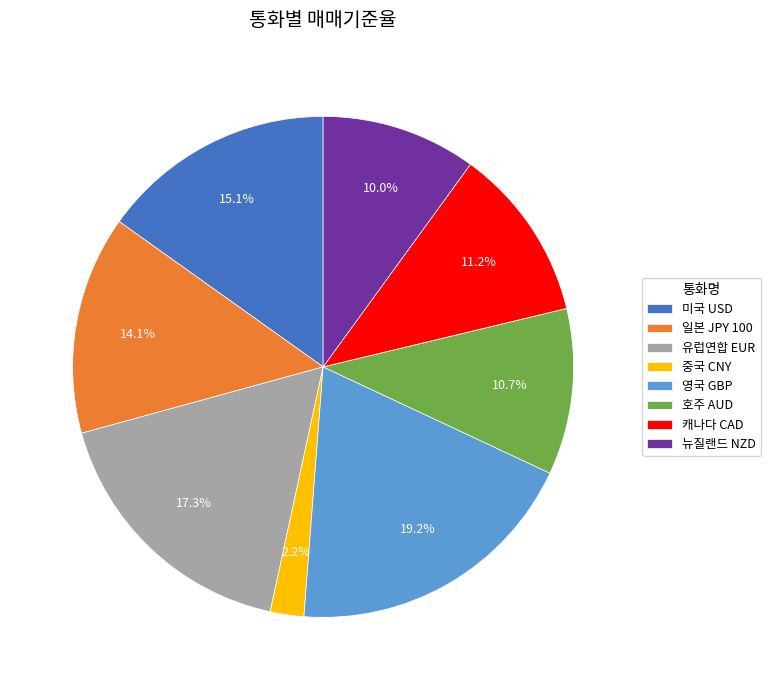

Is it true that 중국 CNY is 2% of the pie?

True